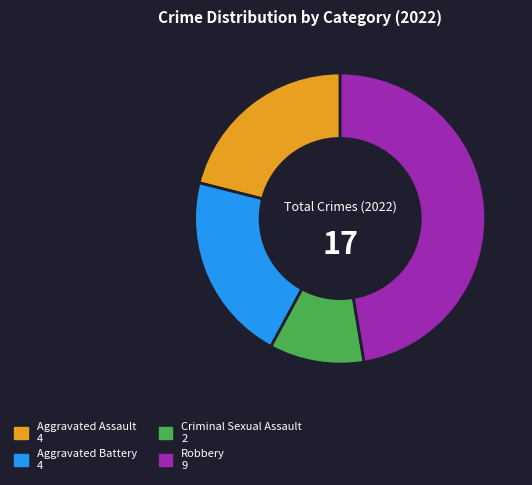

Do Robbery and Aggravated Assault together represent more than half of the pie?

Yes